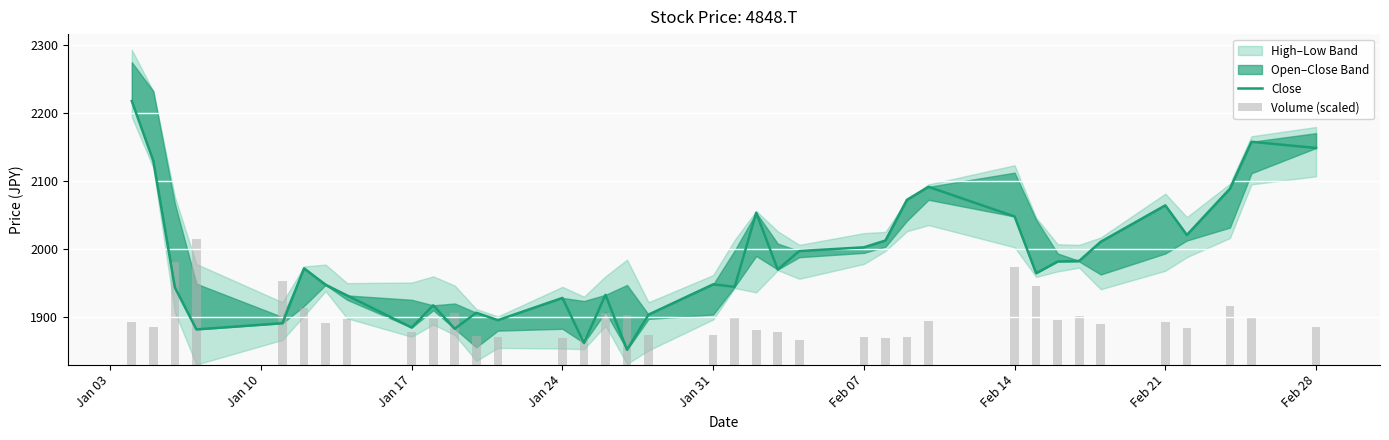

What is the highest value of the Volume (scaled) series?

185.2